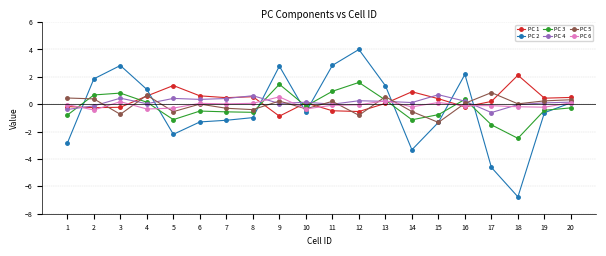

How many lines are shown in the chart?

6